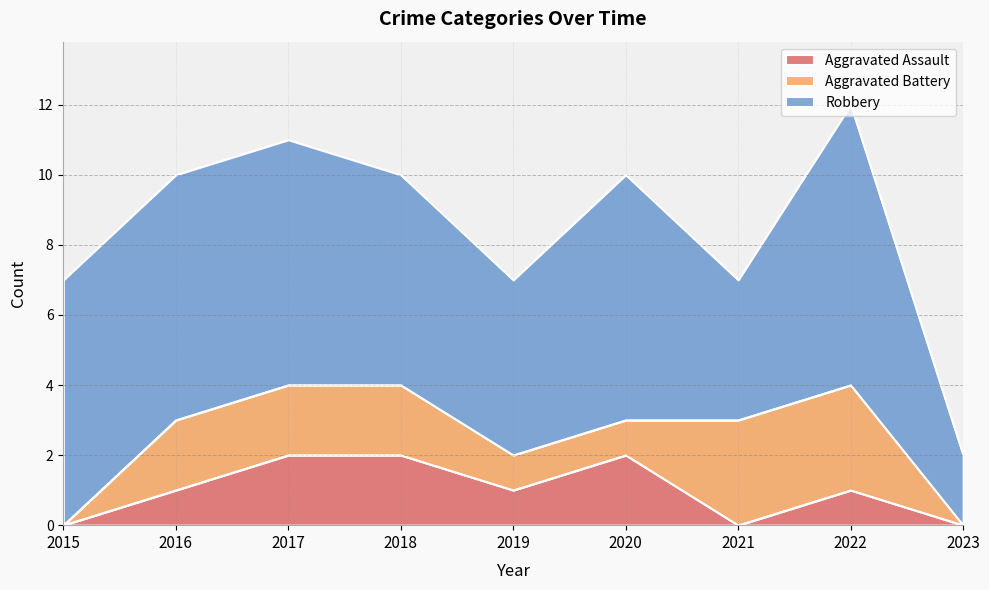

In Robbery, how many points are lower than both neighbors (excluding endpoints)?

2